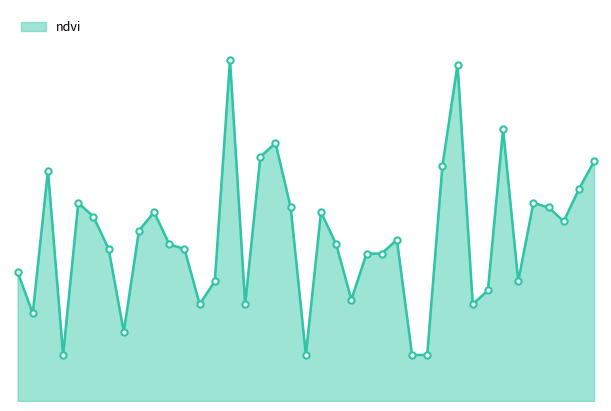

Does the chart have visible grid lines?

No